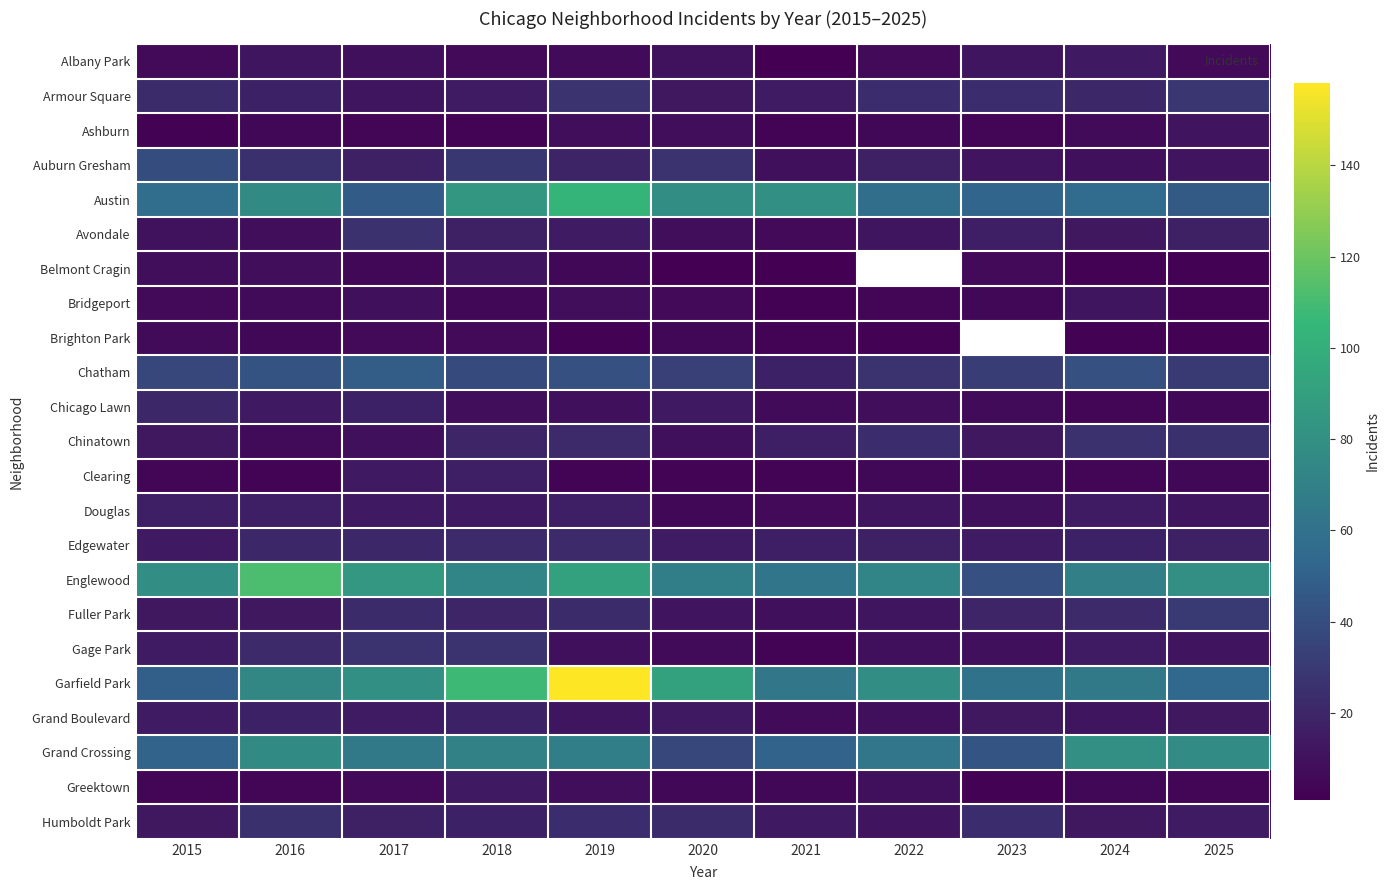

What is the difference between the second highest and second lowest values in the Chicago Lawn series?

13.0